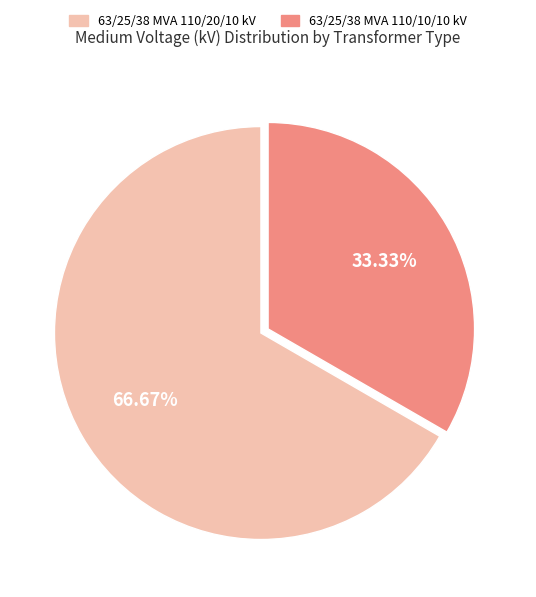

What is the ratio of the value at 63/25/38 MVA 110/10/10 kV to the value at 63/25/38 MVA 110/20/10 kV?

0.5